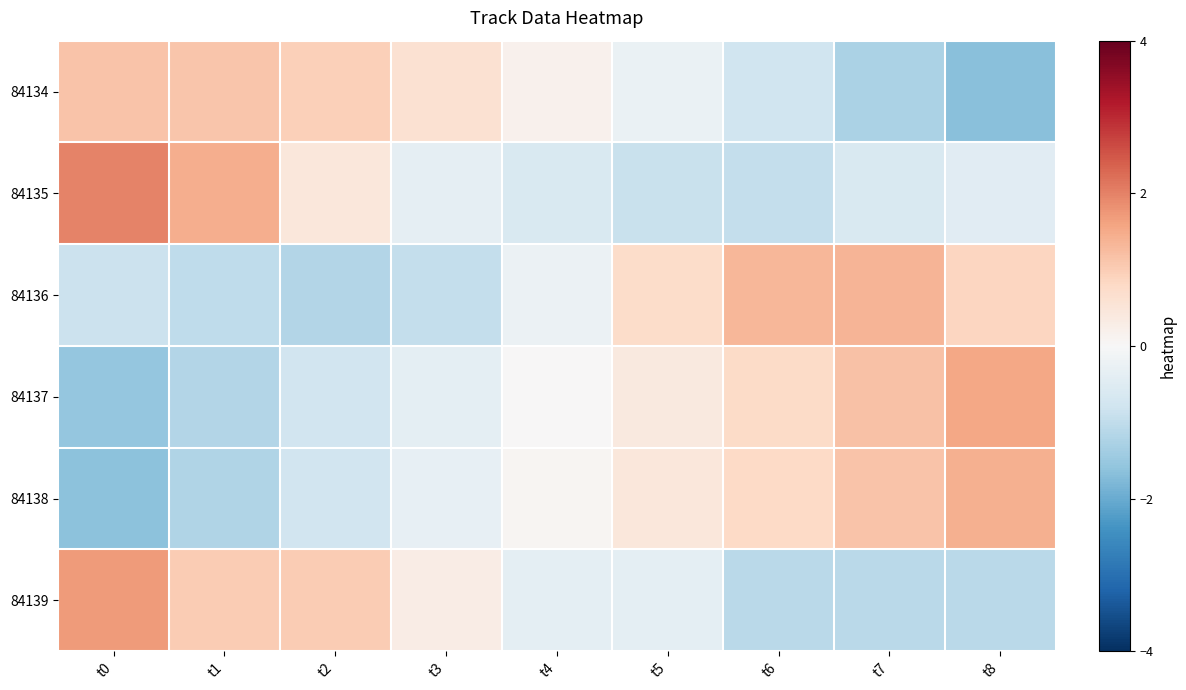

Reading left to right, transcribe all the data shown in this chart.

84134: t0=1.1	t1=1.1	t2=0.9	t3=0.6	t4=0.2	t5=-0.3	t6=-0.8	t7=-1.3	t8=-1.7
84135: t0=2.0	t1=1.4	t2=0.5	t3=-0.3	t4=-0.6	t5=-0.9	t6=-1.0	t7=-0.6	t8=-0.4
84136: t0=-0.9	t1=-1.0	t2=-1.2	t3=-1.0	t4=-0.2	t5=0.7	t6=1.3	t7=1.4	t8=0.8
84137: t0=-1.5	t1=-1.2	t2=-0.8	t3=-0.4	t4=0.0	t5=0.4	t6=0.8	t7=1.2	t8=1.5
84138: t0=-1.6	t1=-1.2	t2=-0.8	t3=-0.3	t4=0.1	t5=0.5	t6=0.8	t7=1.1	t8=1.4
84139: t0=1.7	t1=1.0	t2=1.0	t3=0.3	t4=-0.4	t5=-0.4	t6=-1.1	t7=-1.1	t8=-1.1